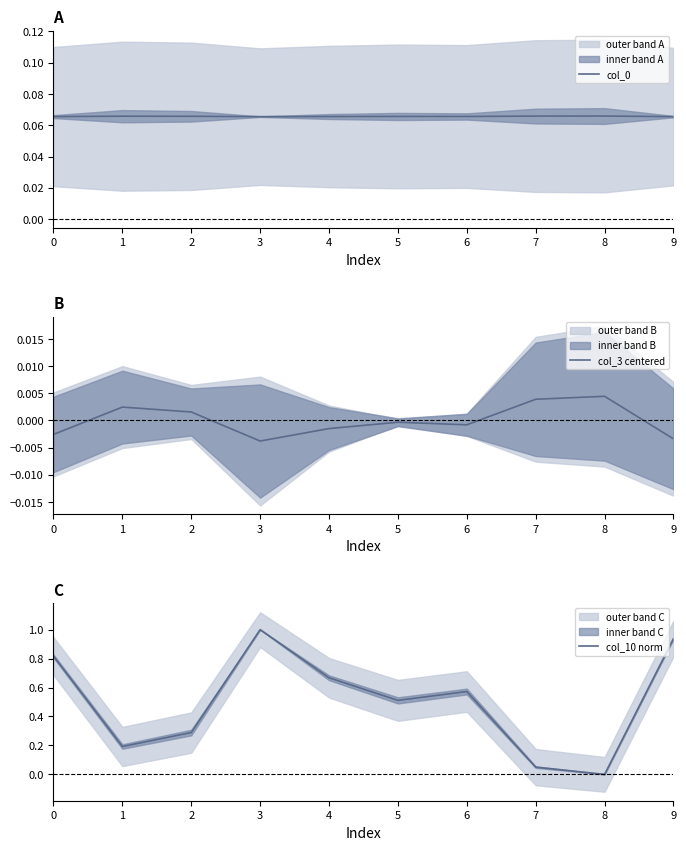

True or false: col_10 norm has a value of 1.0 at 6.

False